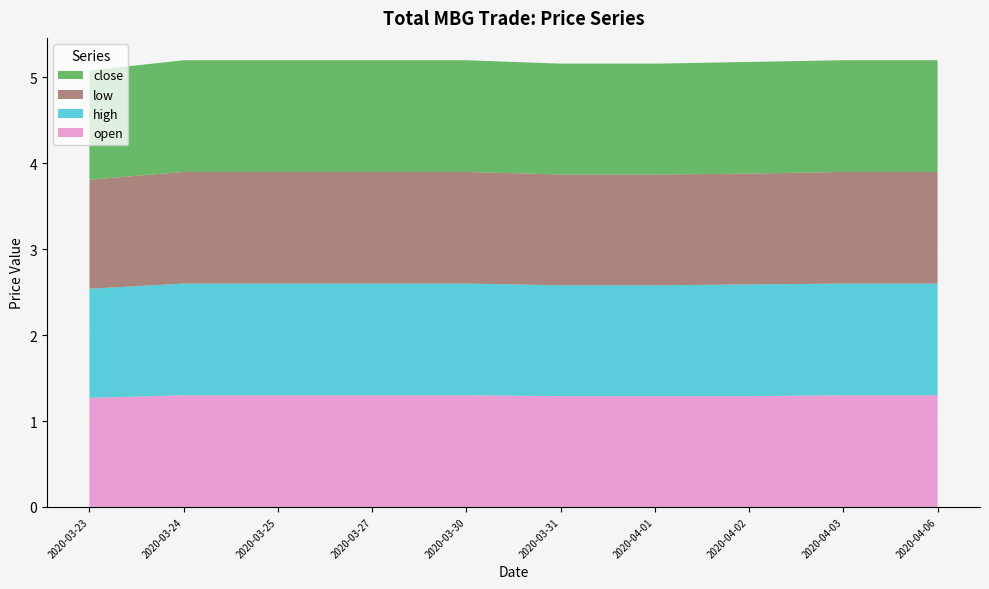

Reading left to right, what are all the values shown in this chart?

open: 2020-03-23=1.3	2020-03-24=1.3	2020-03-25=1.3	2020-03-27=1.3	2020-03-30=1.3	2020-03-31=1.3	2020-04-01=1.3	2020-04-02=1.3	2020-04-03=1.3	2020-04-06=1.3
high: 2020-03-23=1.3	2020-03-24=1.3	2020-03-25=1.3	2020-03-27=1.3	2020-03-30=1.3	2020-03-31=1.3	2020-04-01=1.3	2020-04-02=1.3	2020-04-03=1.3	2020-04-06=1.3
low: 2020-03-23=1.3	2020-03-24=1.3	2020-03-25=1.3	2020-03-27=1.3	2020-03-30=1.3	2020-03-31=1.3	2020-04-01=1.3	2020-04-02=1.3	2020-04-03=1.3	2020-04-06=1.3
close: 2020-03-23=1.3	2020-03-24=1.3	2020-03-25=1.3	2020-03-27=1.3	2020-03-30=1.3	2020-03-31=1.3	2020-04-01=1.3	2020-04-02=1.3	2020-04-03=1.3	2020-04-06=1.3